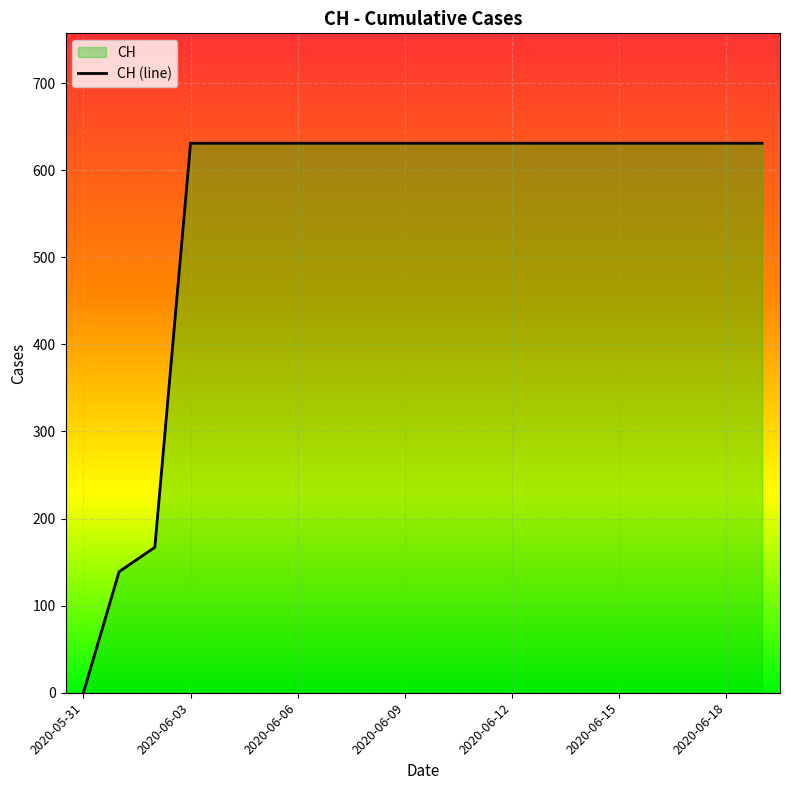

How many values are below 631?

3